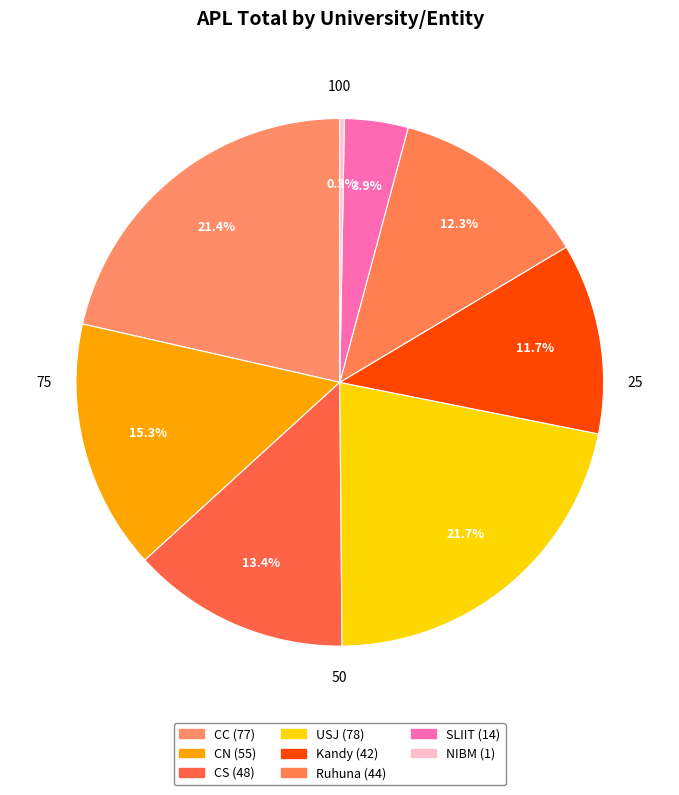

How many segments does this pie chart have?

8